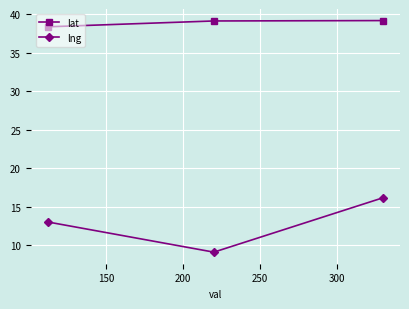

At how many categories does at least one series exceed 25?

3